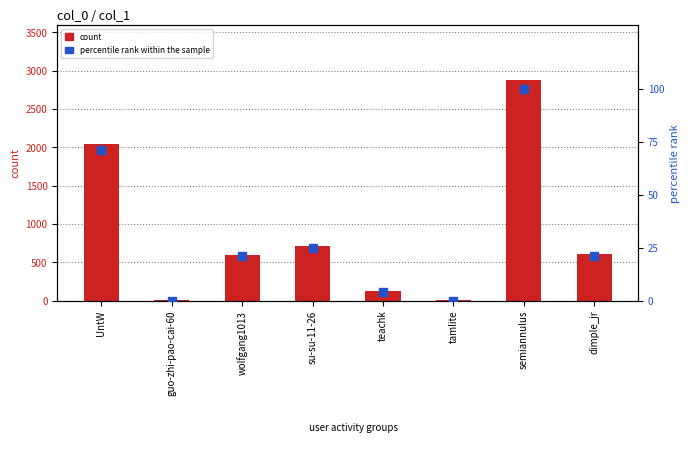

What is the total value across all series at teachk?

126